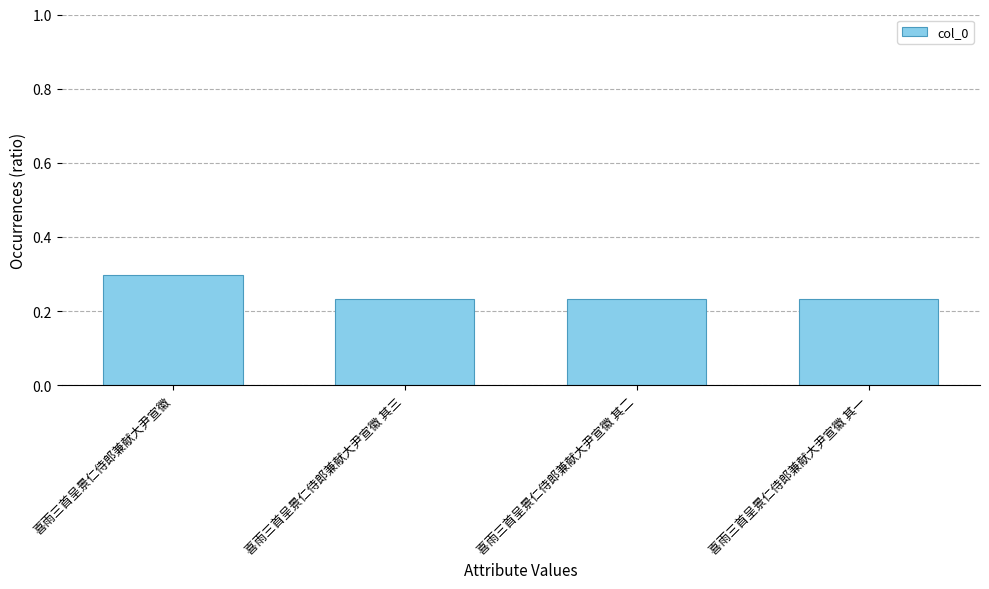

Which label corresponds to the largest value in the chart?

喜雨三首呈景仁侍郎兼献大尹宣徽